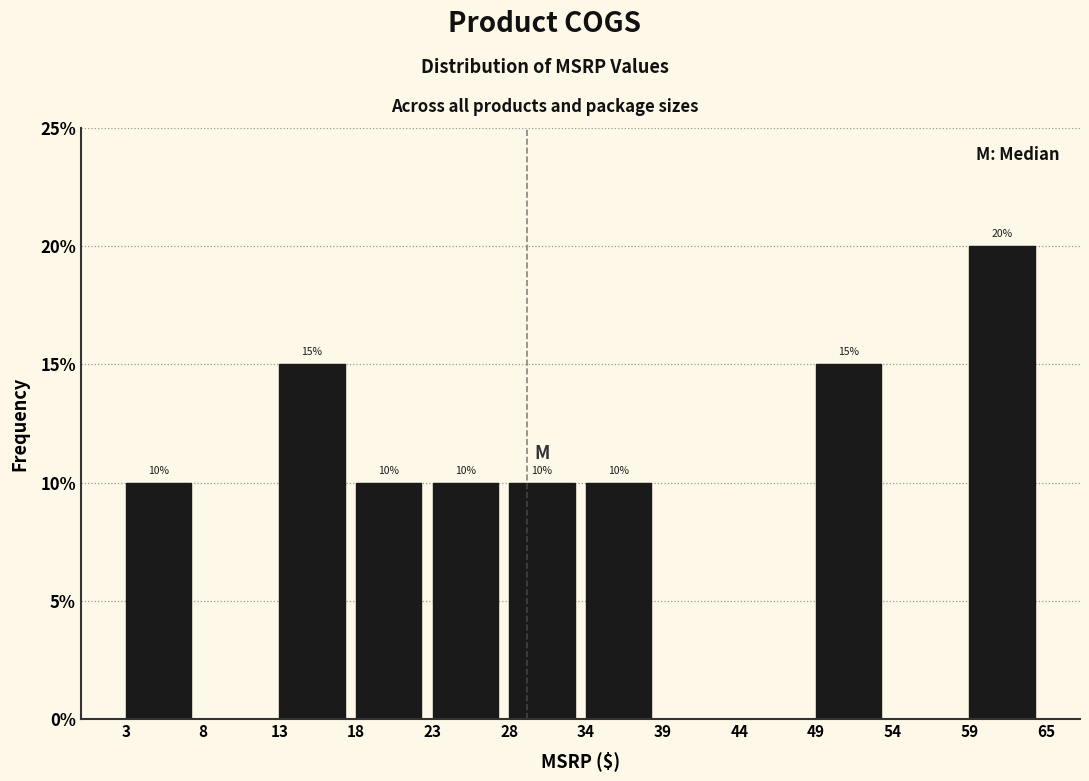

Reading left to right, extract all data points from this chart.

3=10	8=0	13=15	18=10	23=10	28=10	34=10	39=0	44=0	49=15	54=0	59=20